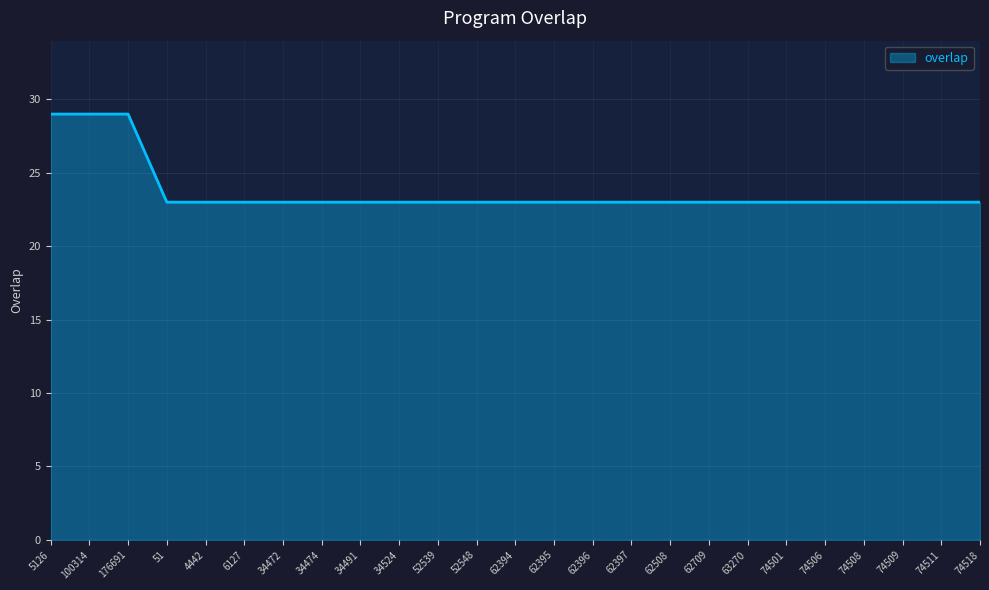

What is the ratio of the value at 34491 to the value at 74501?

1.0